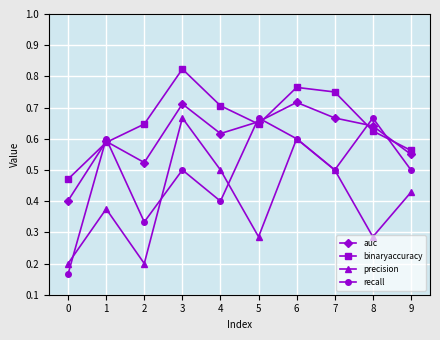

How many times do auc and recall cross each other?

6